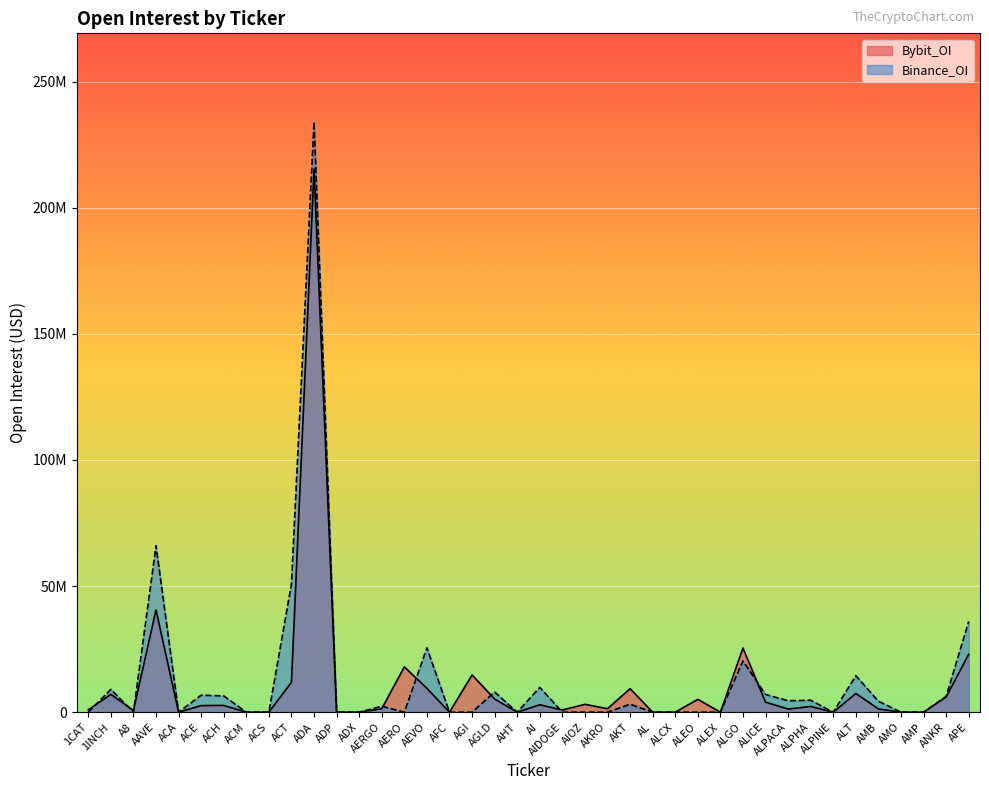

The value of Bybit_OI at ALPHA is 553709. True or false?

False